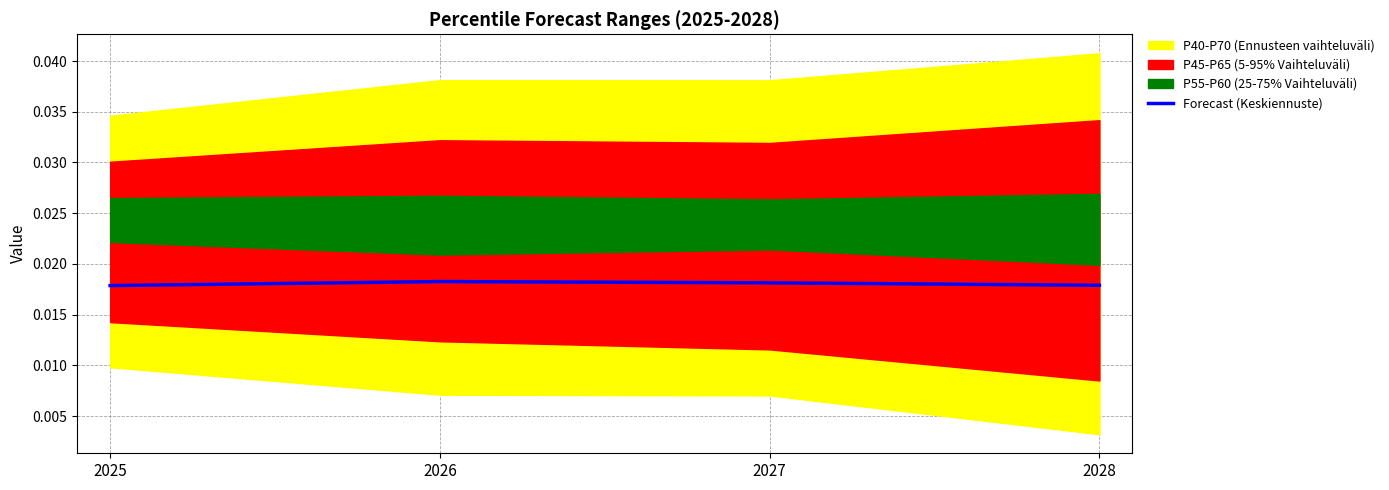

Where is the data nearest to the value 0?

2025